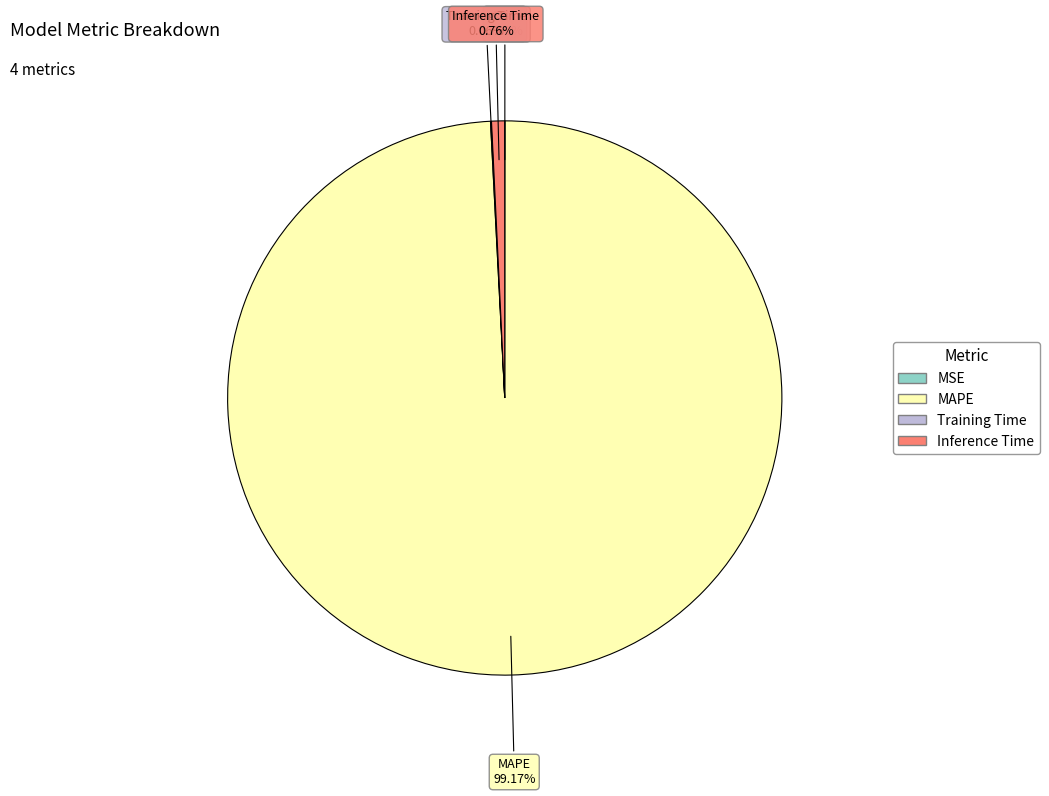

What is the majority slice?

MAPE